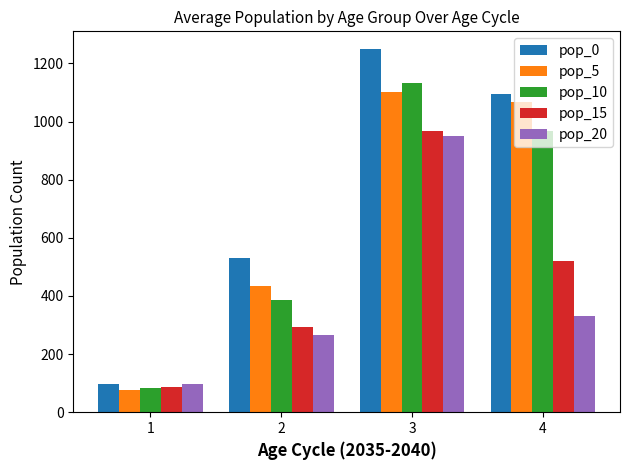

The pop_5 series shows 1102.1 at 3. True or false?

True